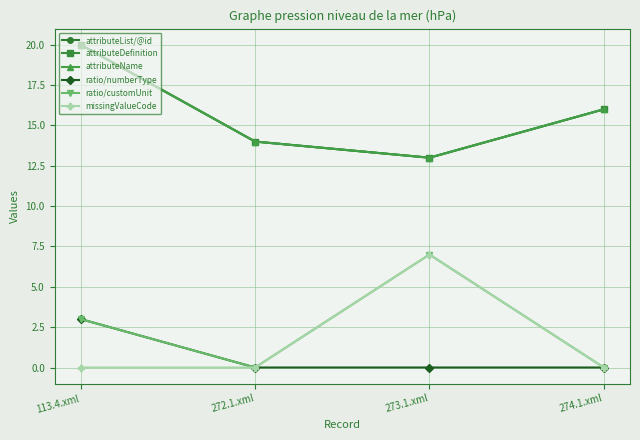

Read the attributeList/@id value at 272.1.xml.

14